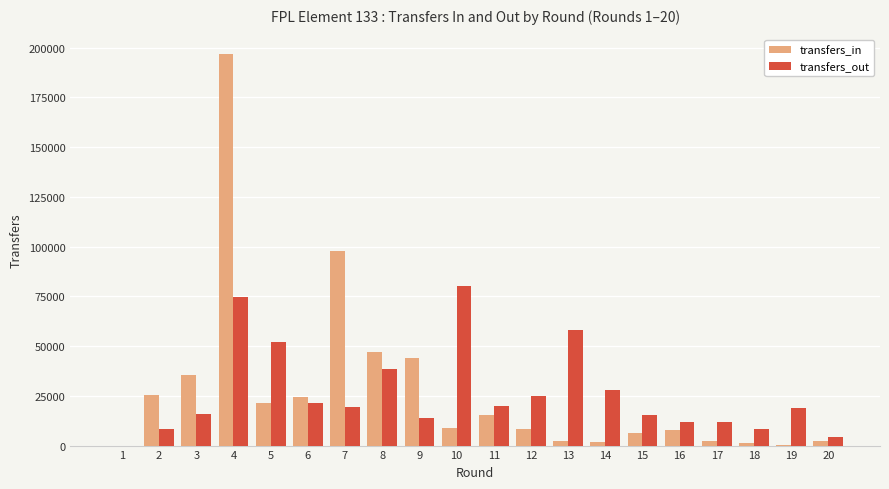

What is the sum of all transfers_out values?

526152